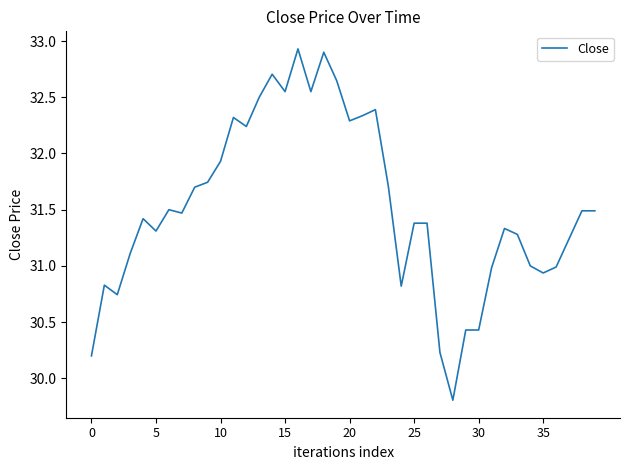

What is the greatest value displayed?

32.9